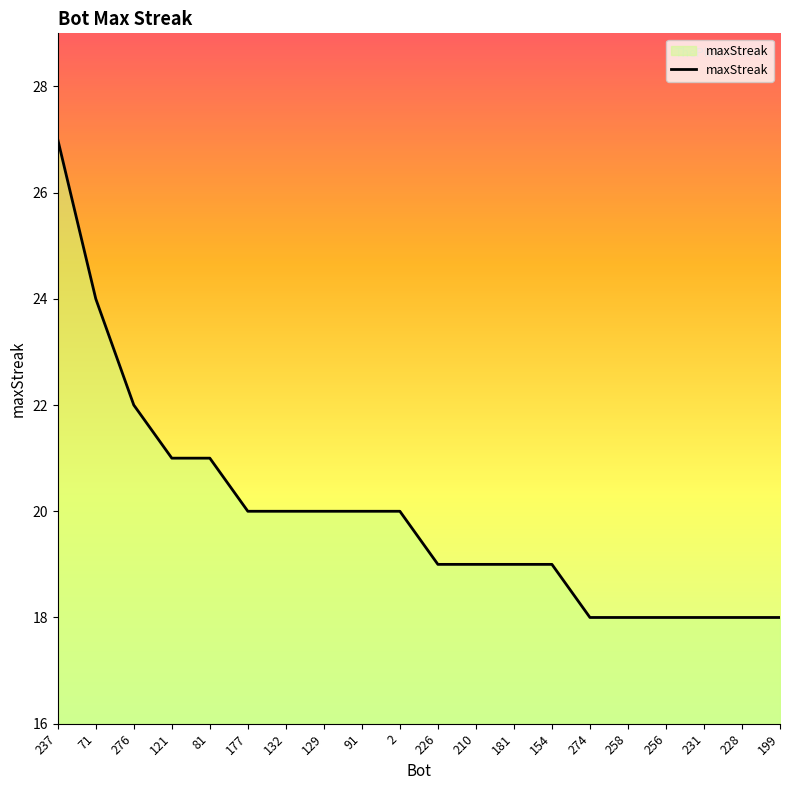

Approximately how many times larger is the value at 274 compared to 231?

1.0